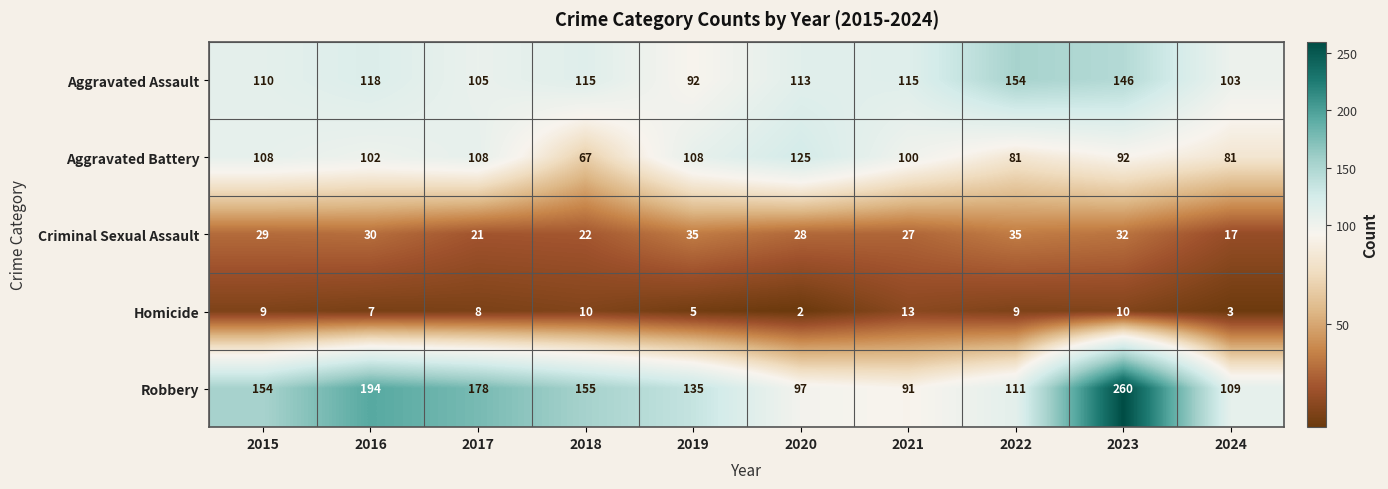

Rank the series by their maximum value, from lowest to highest.

Homicide, Criminal Sexual Assault, Aggravated Battery, Aggravated Assault, Robbery